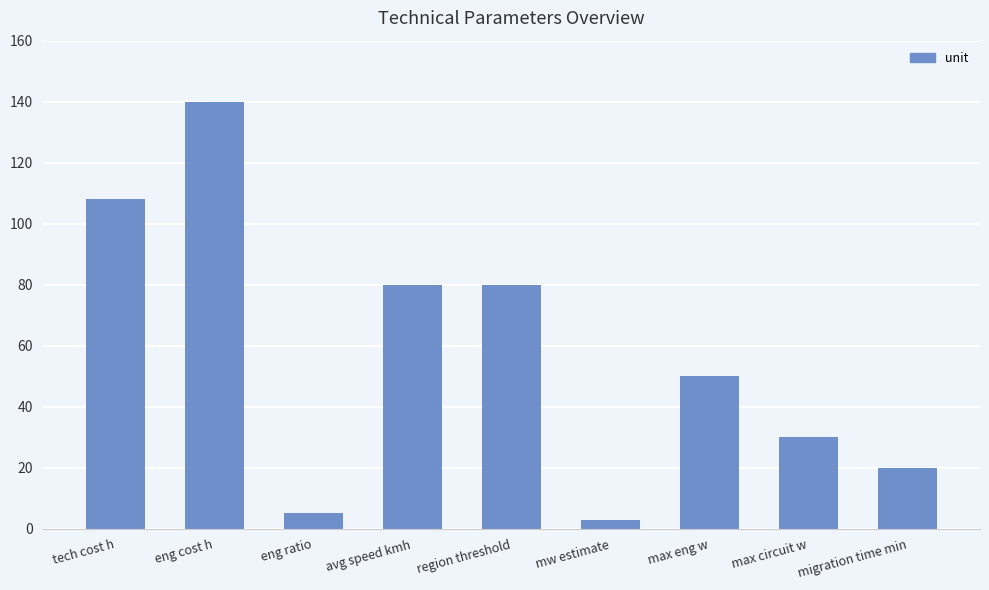

Are the bars horizontal?

No